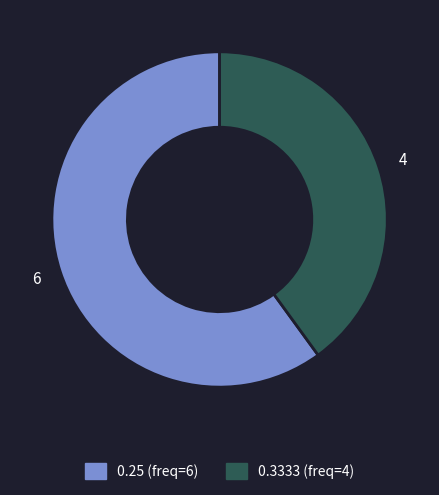

Does any single category account for the majority?

Yes